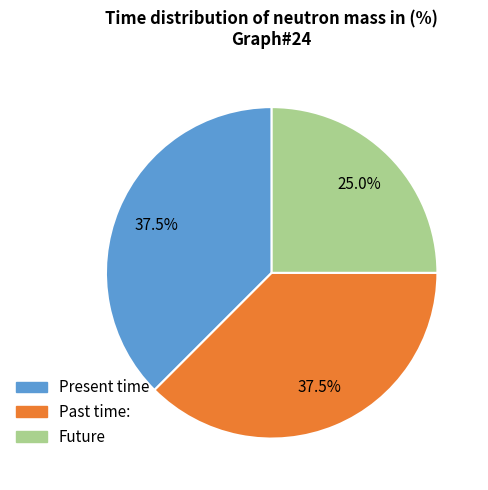

Does any single category account for the majority?

No